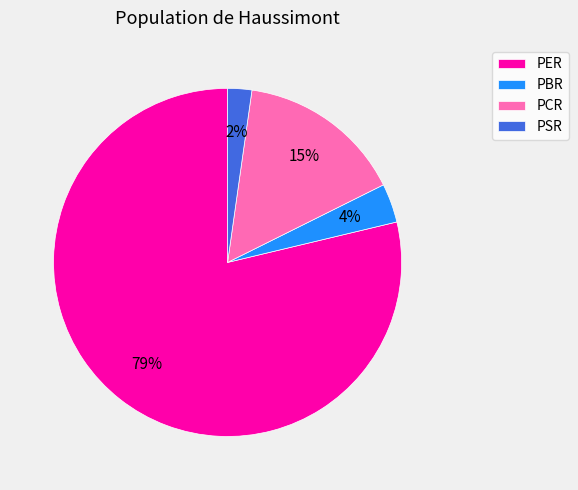

To the nearest percent, what is the average slice percentage?

25%